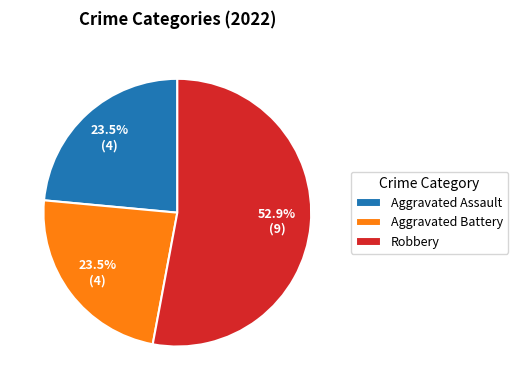

Combined, do Aggravated Battery and Robbery account for over 50%?

Yes